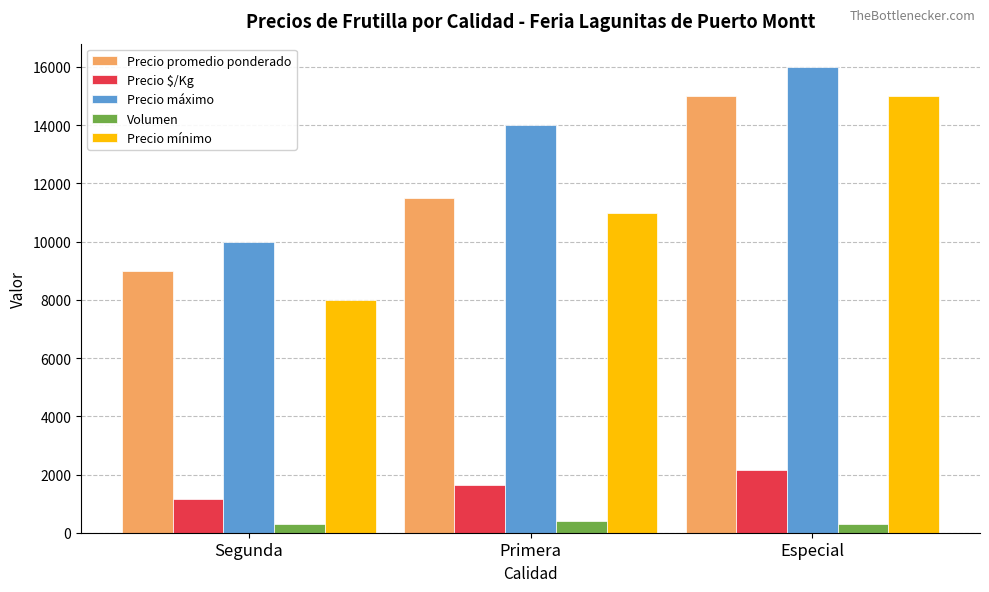

What is the average value of the Precio máximo series?

13333